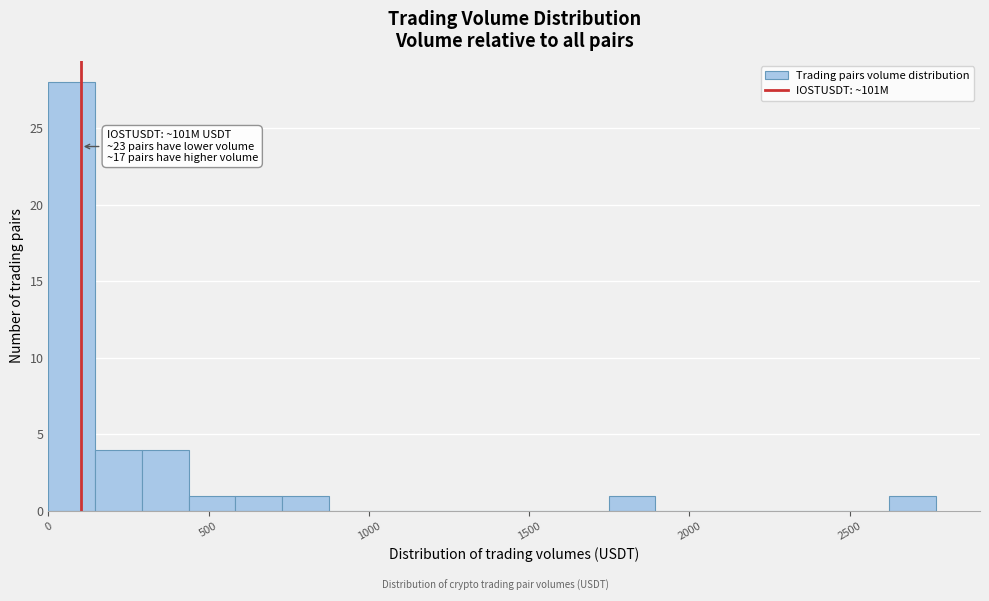

Read against the x-axis, roughly where is the centre of the tallest bar?

50